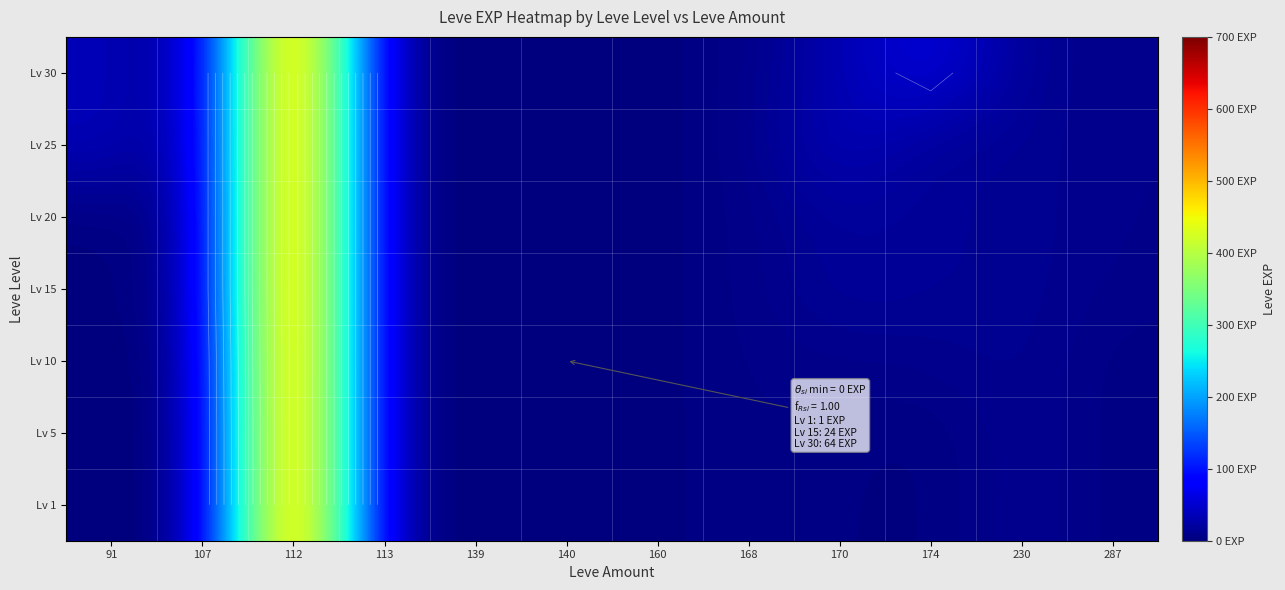

Which has a higher value, 112 or 140?

112